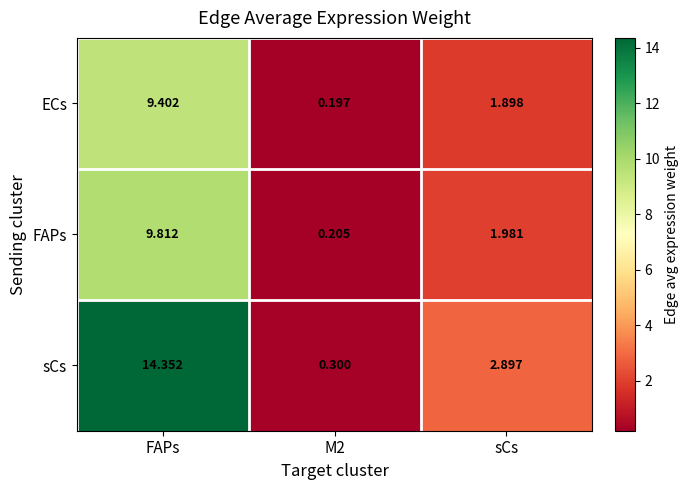

Which series has the widest spread of values?

sCs